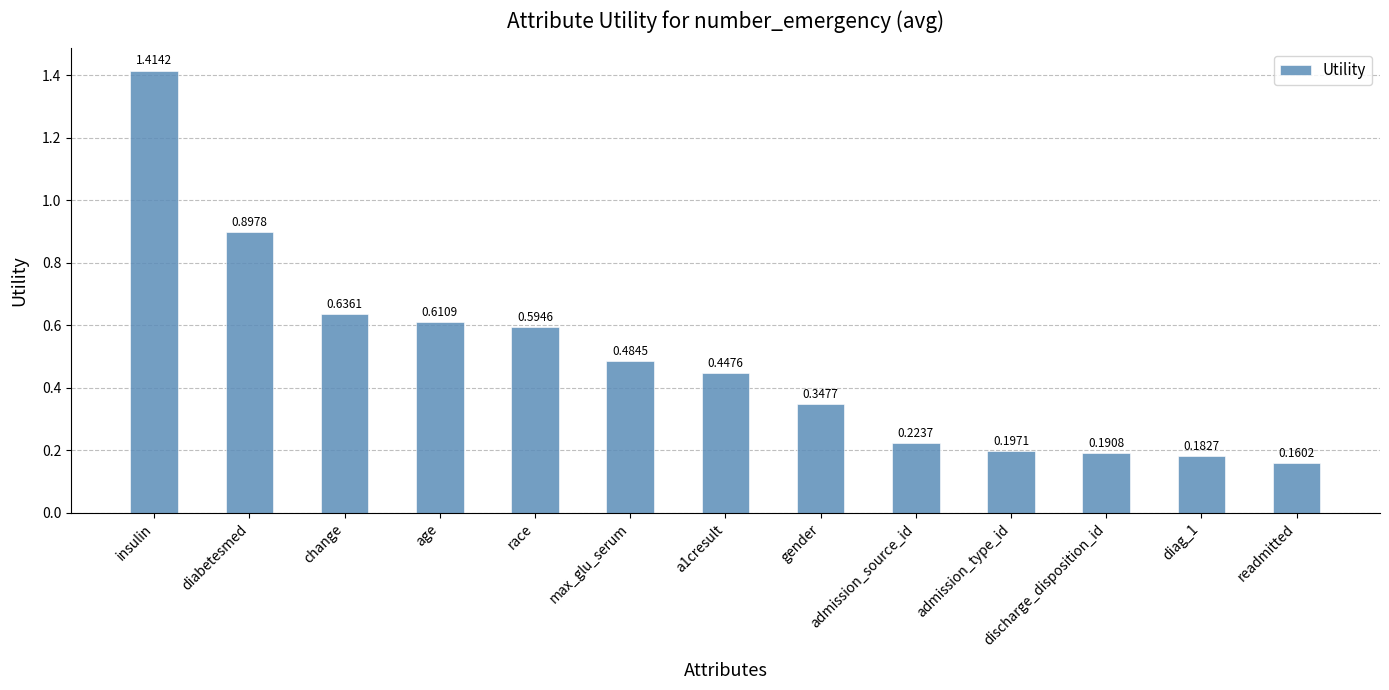

At which label is the value closest to 0?

readmitted